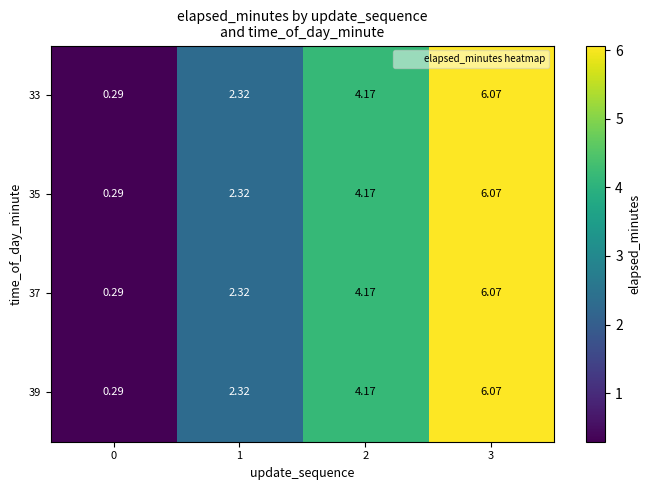

At which category is the sum across all series the highest?

3